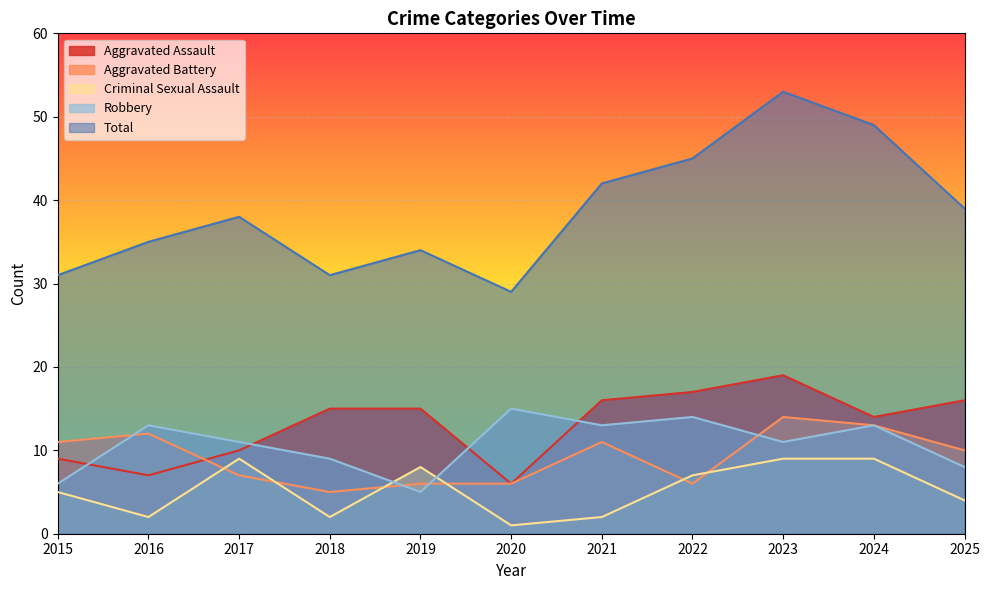

In Criminal Sexual Assault, how many points are lower than both neighbors (excluding endpoints)?

3